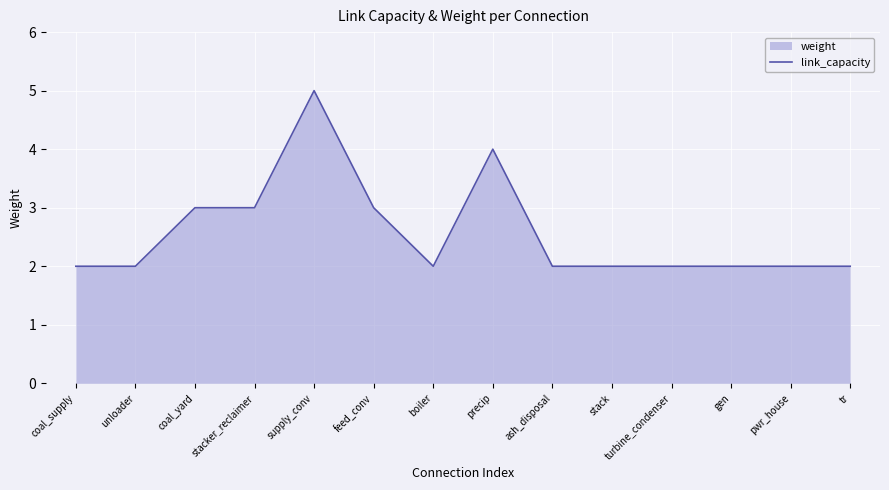

What is the label of the 12th point from the left?

gen